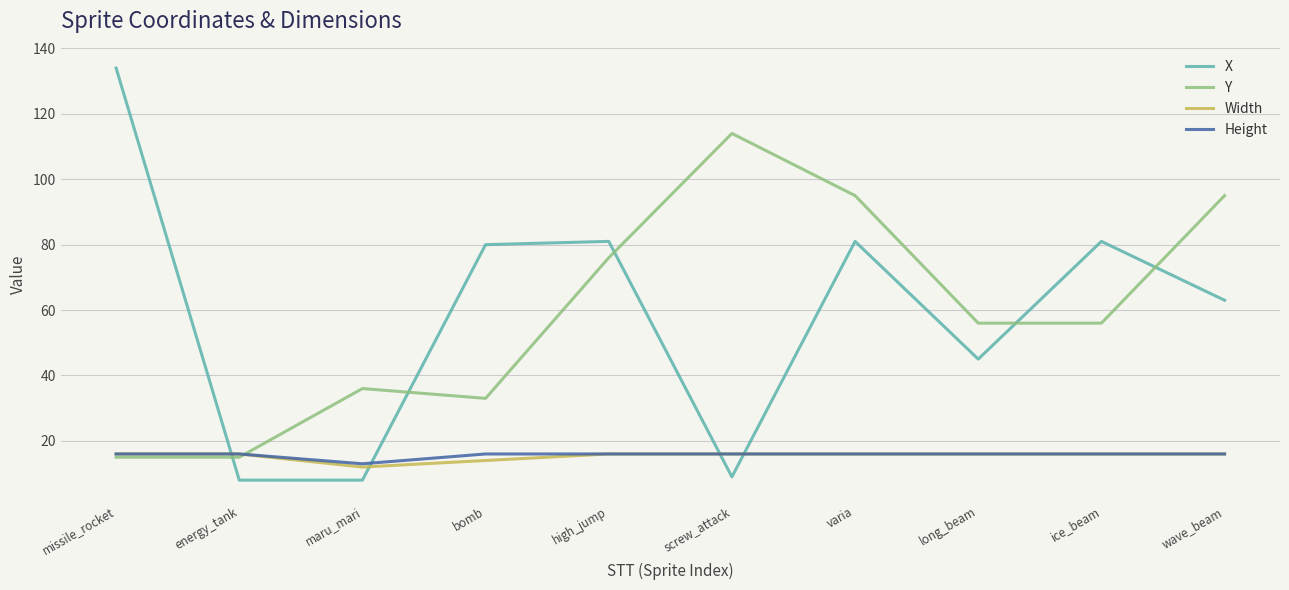

What is the sum of the Height values at missile_rocket and varia?

32